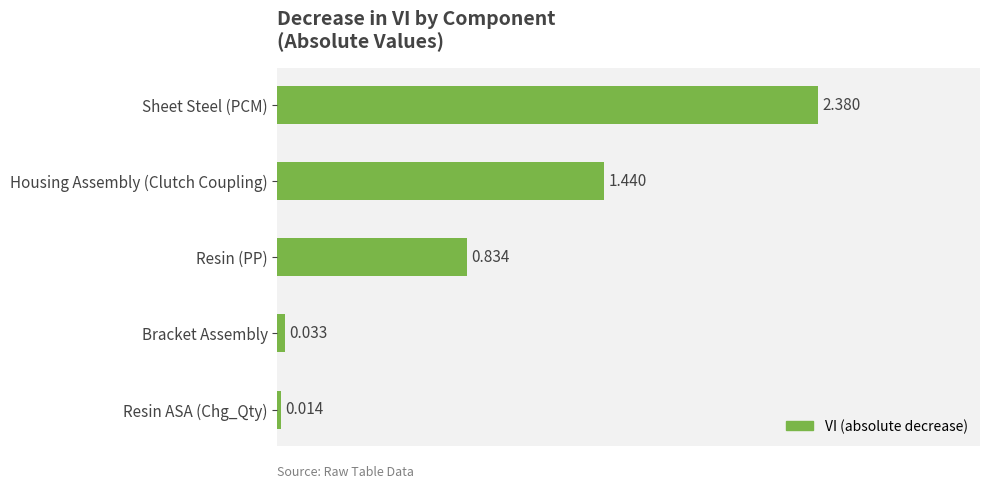

Does the chart contain stacked bars?

No